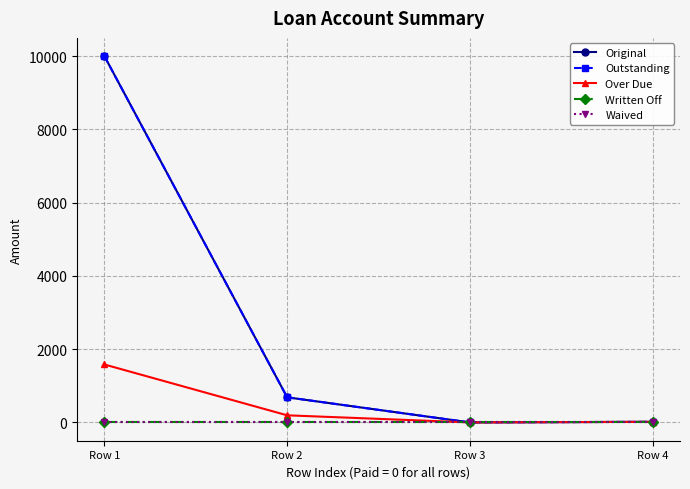

Which label corresponds to the largest value in the chart?

Row 1